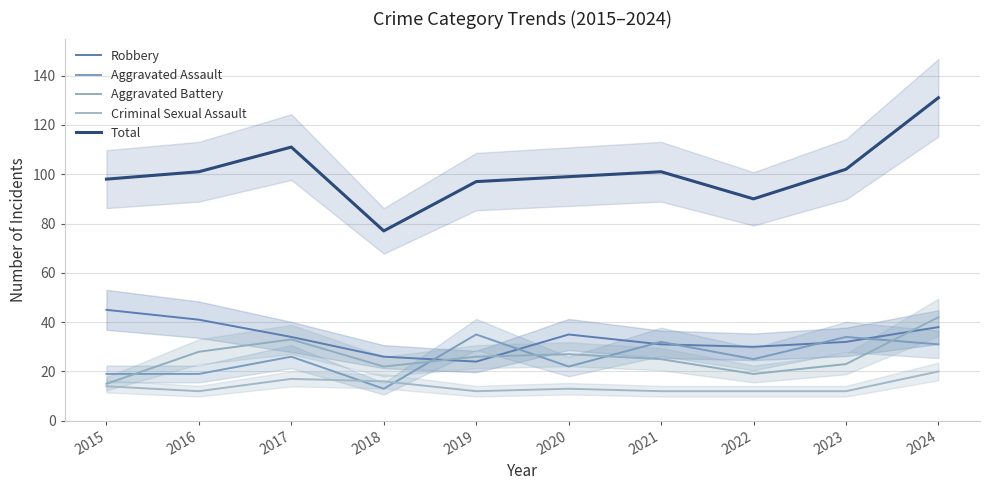

At which label does Total reach its peak?

2024